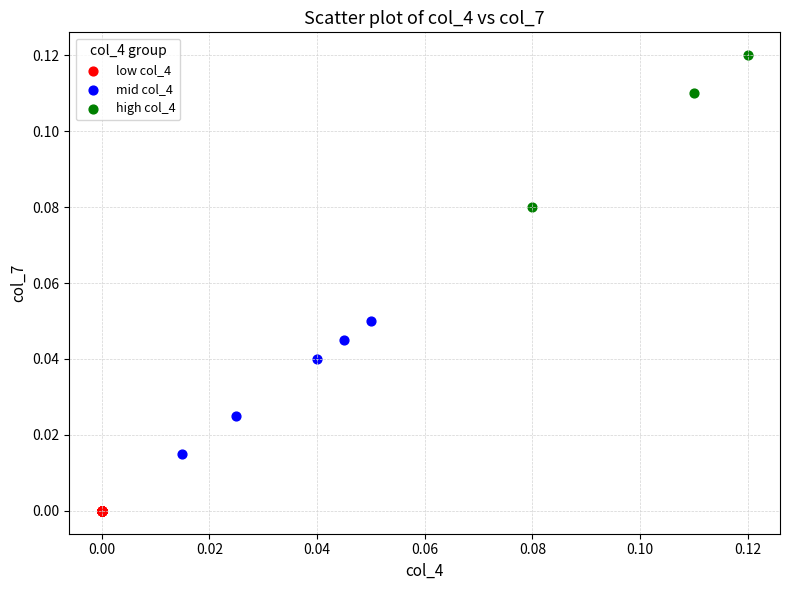

Which series reaches the maximum Y coordinate?

high col_4